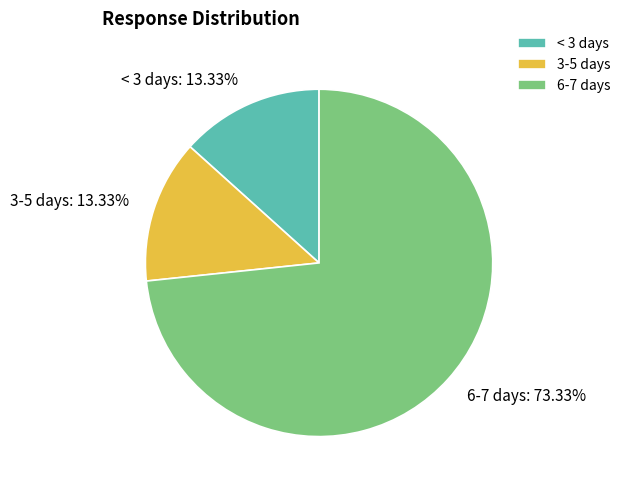

Is the sum of 3-5 days: 13.33% and < 3 days: 13.33% greater than half?

No